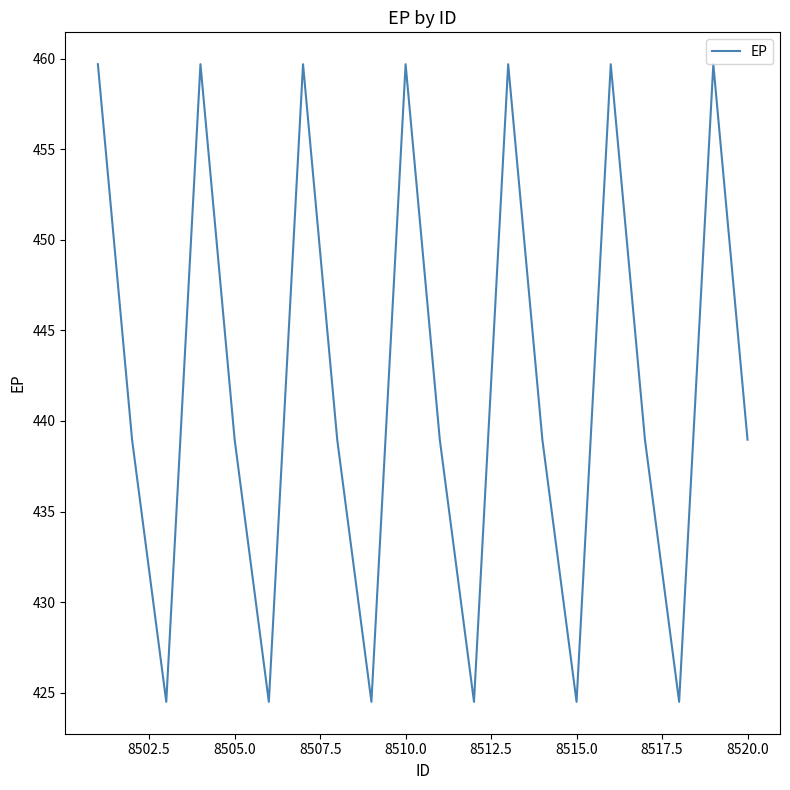

What is the difference between the maximum and minimum values?

35.2